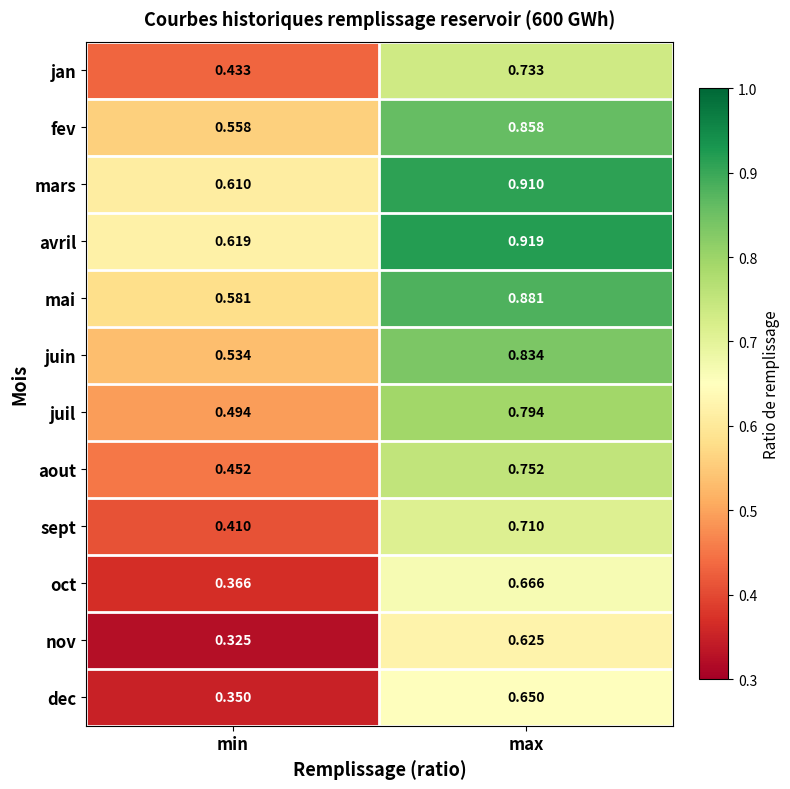

Rank the series at max from highest to lowest value.

avril, mars, mai, fev, juin, juil, aout, jan, sept, oct, dec, nov